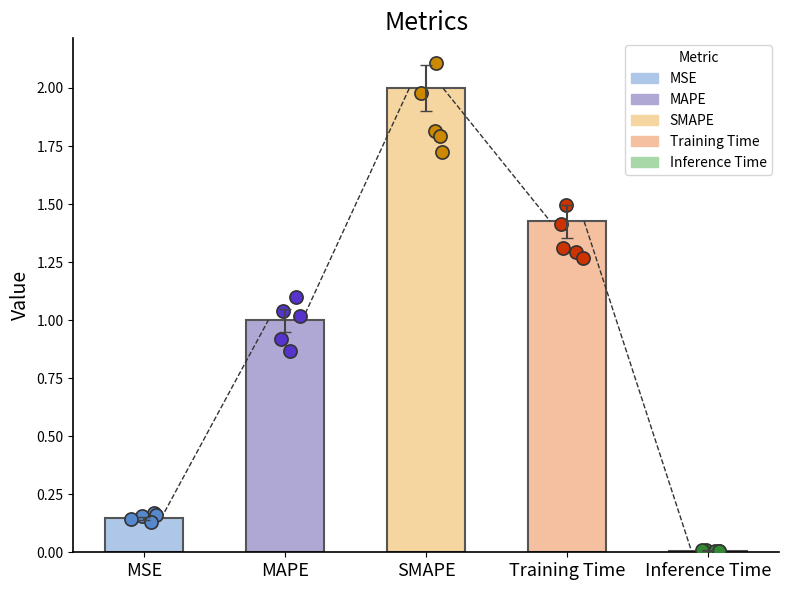

Which has a higher value, MSE or Inference Time?

MSE